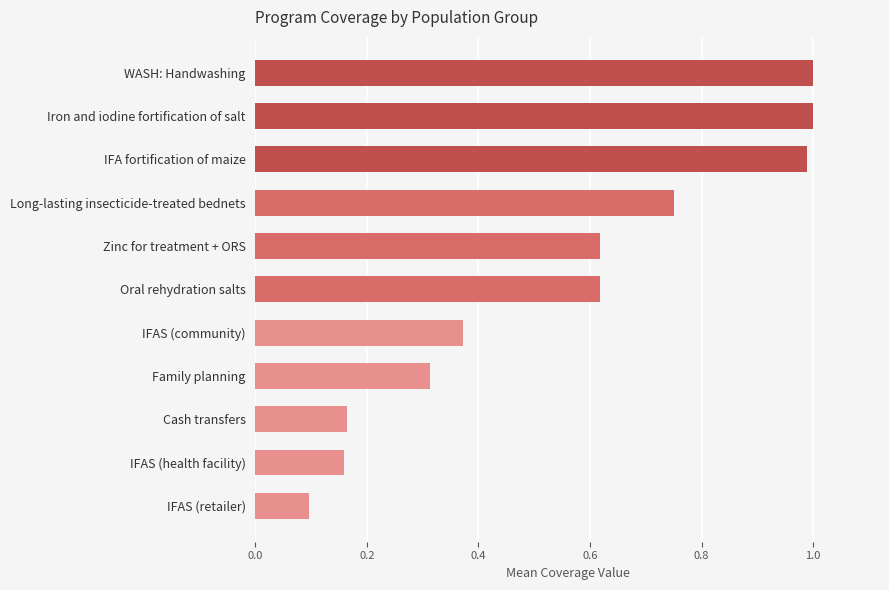

What is the label of the 10th bar from the bottom?

Iron and iodine fortification of salt